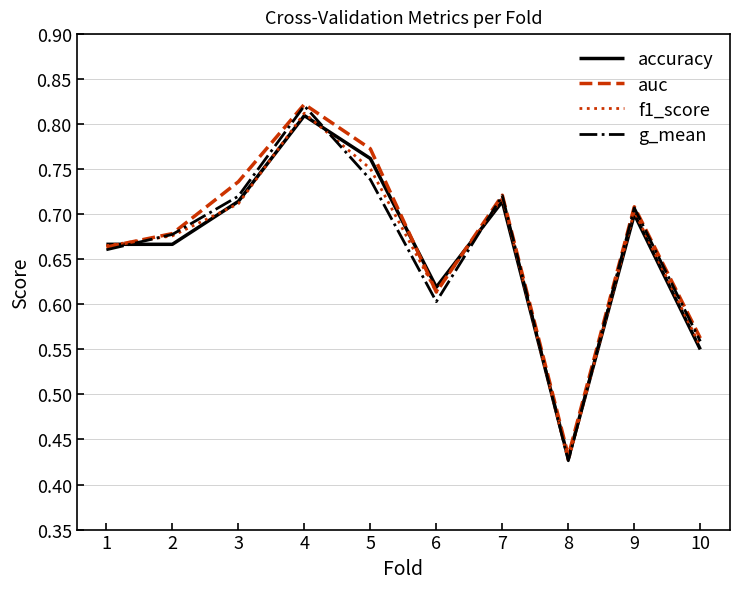

True or false: accuracy has more than 2 interior local peaks.

True